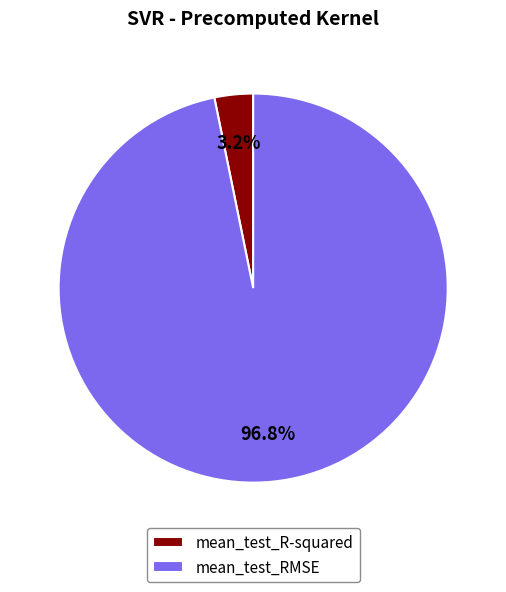

To the nearest percent, what portion does mean_test_R-squared represent?

3%